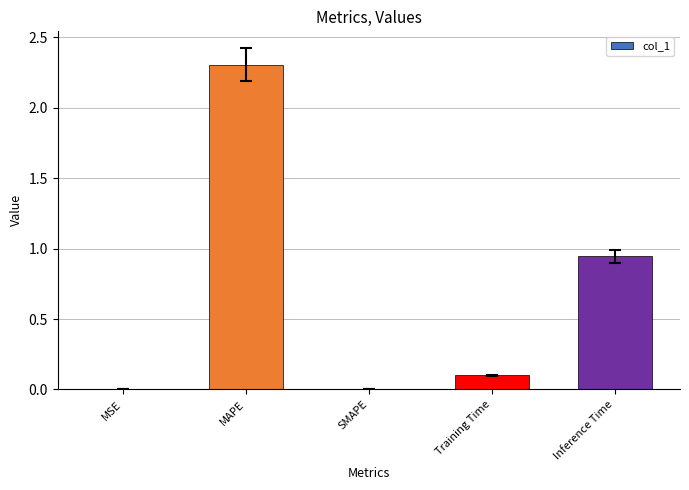

What value does the data have at MAPE?

2.3